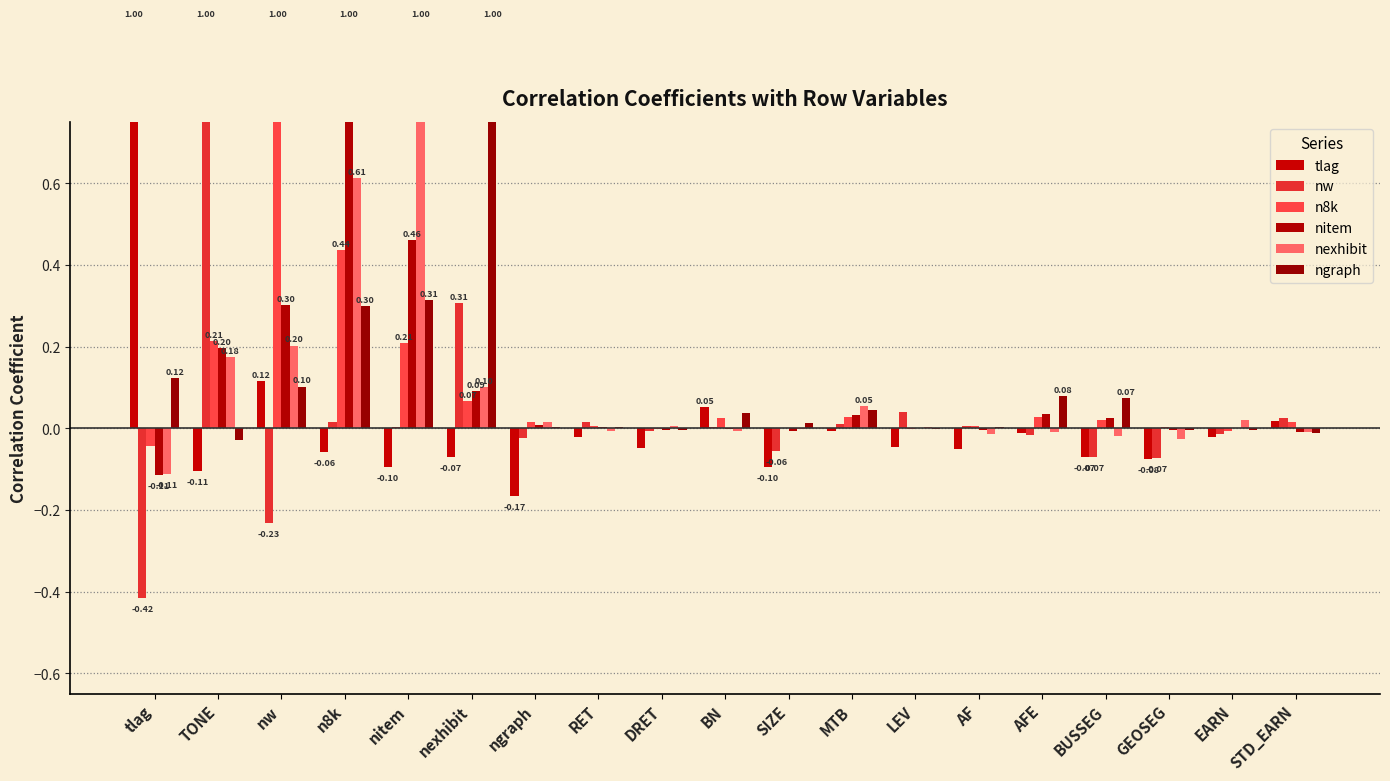

At how many categories does at least one series exceed 0?

19